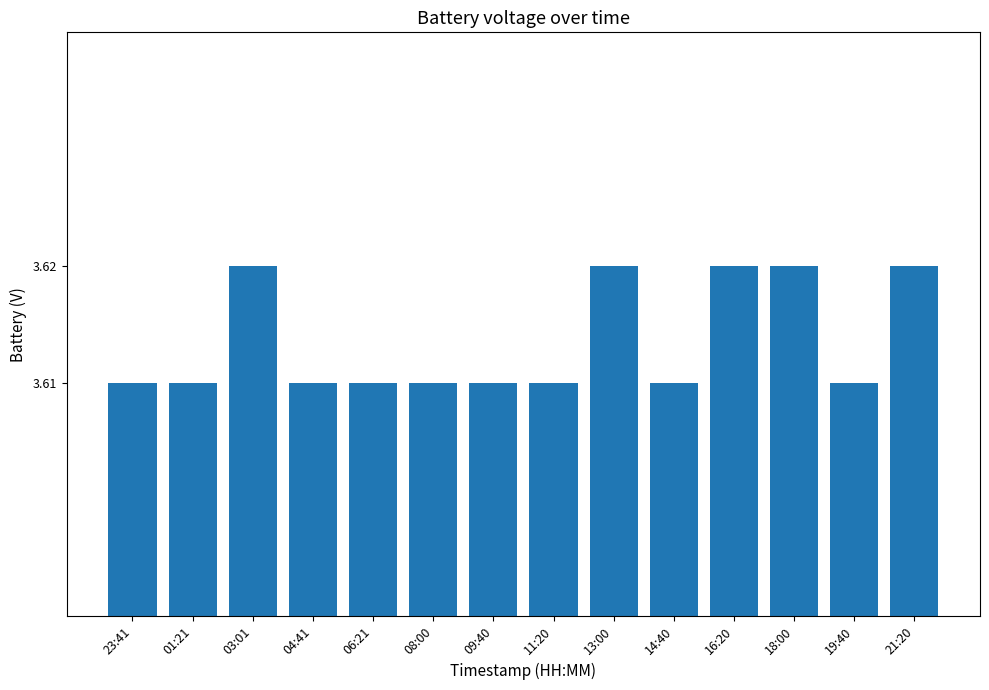

The value at 14:40 is 2.5. True or false?

False